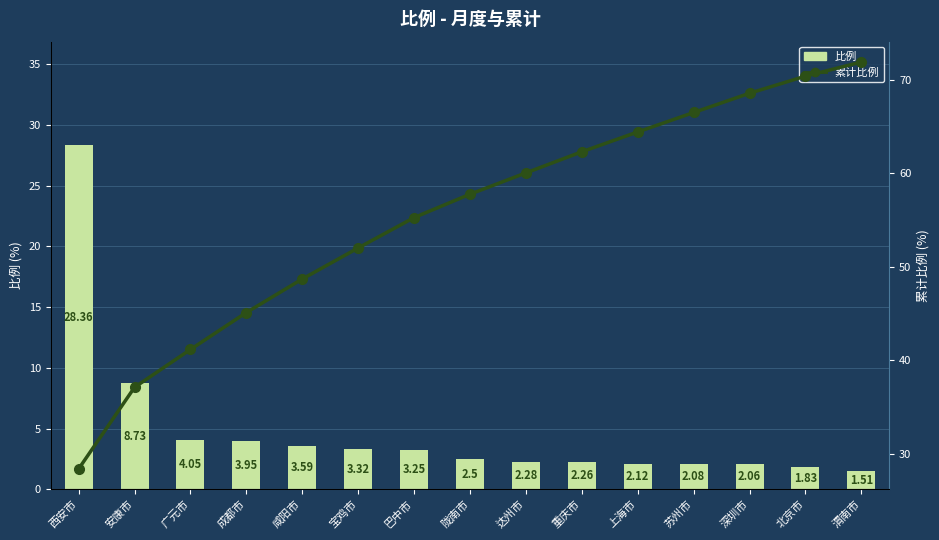

How many data points does each series have?

15